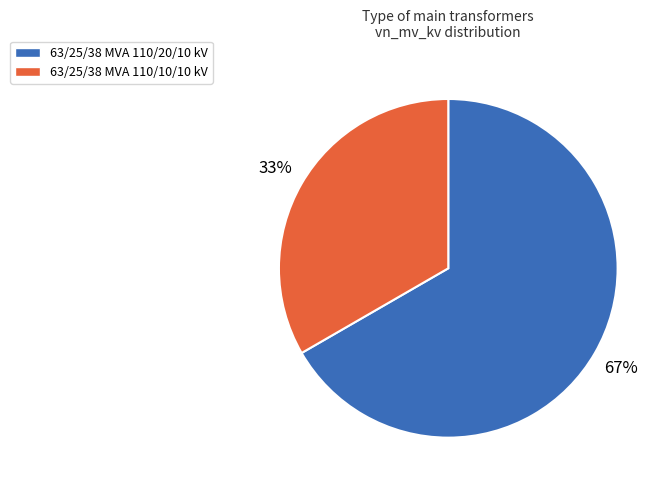

Which has a higher value, 63/25/38 MVA 110/20/10 kV or 63/25/38 MVA 110/10/10 kV?

63/25/38 MVA 110/20/10 kV